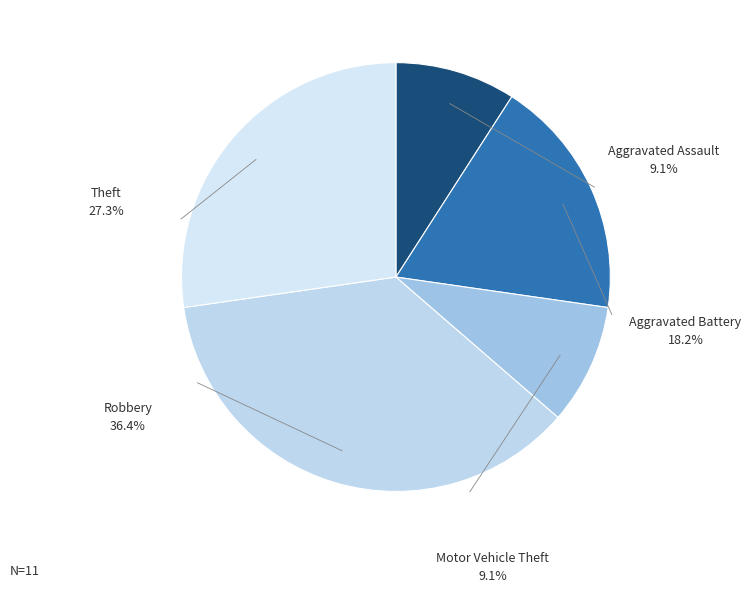

To the nearest percent, what is the difference between the largest and smallest slice percentages?

27%